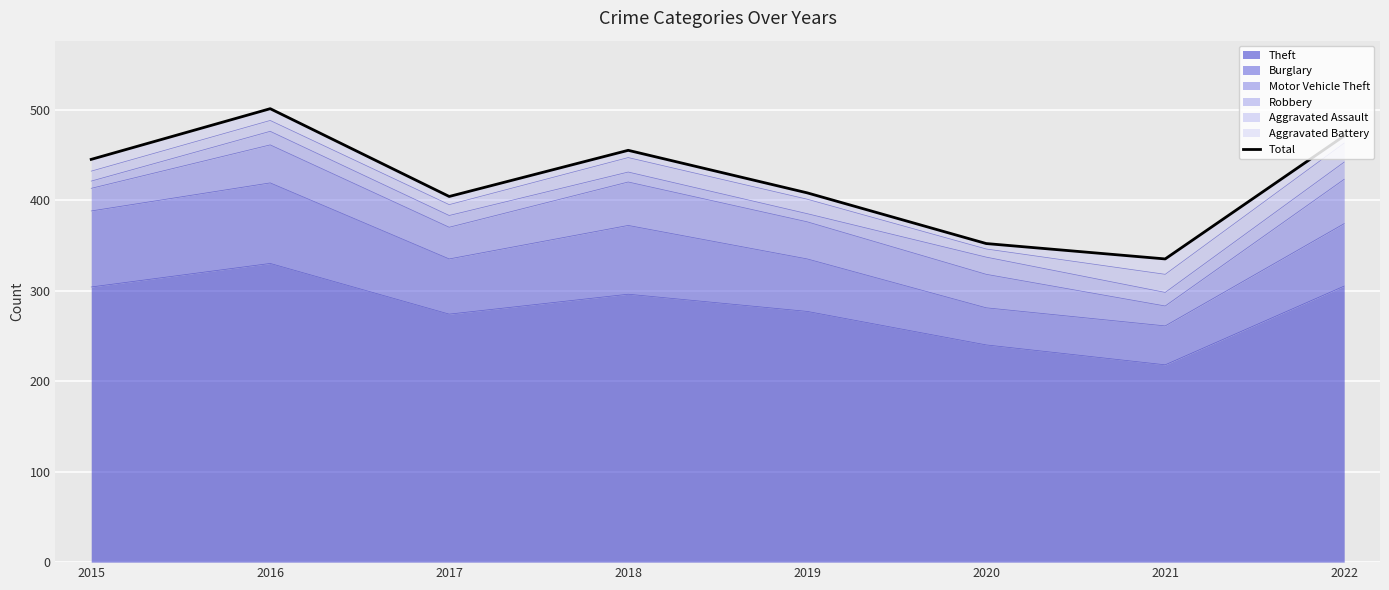

Reading left to right, what are all the values shown in this chart?

445	501	404	455	408	352	335	471